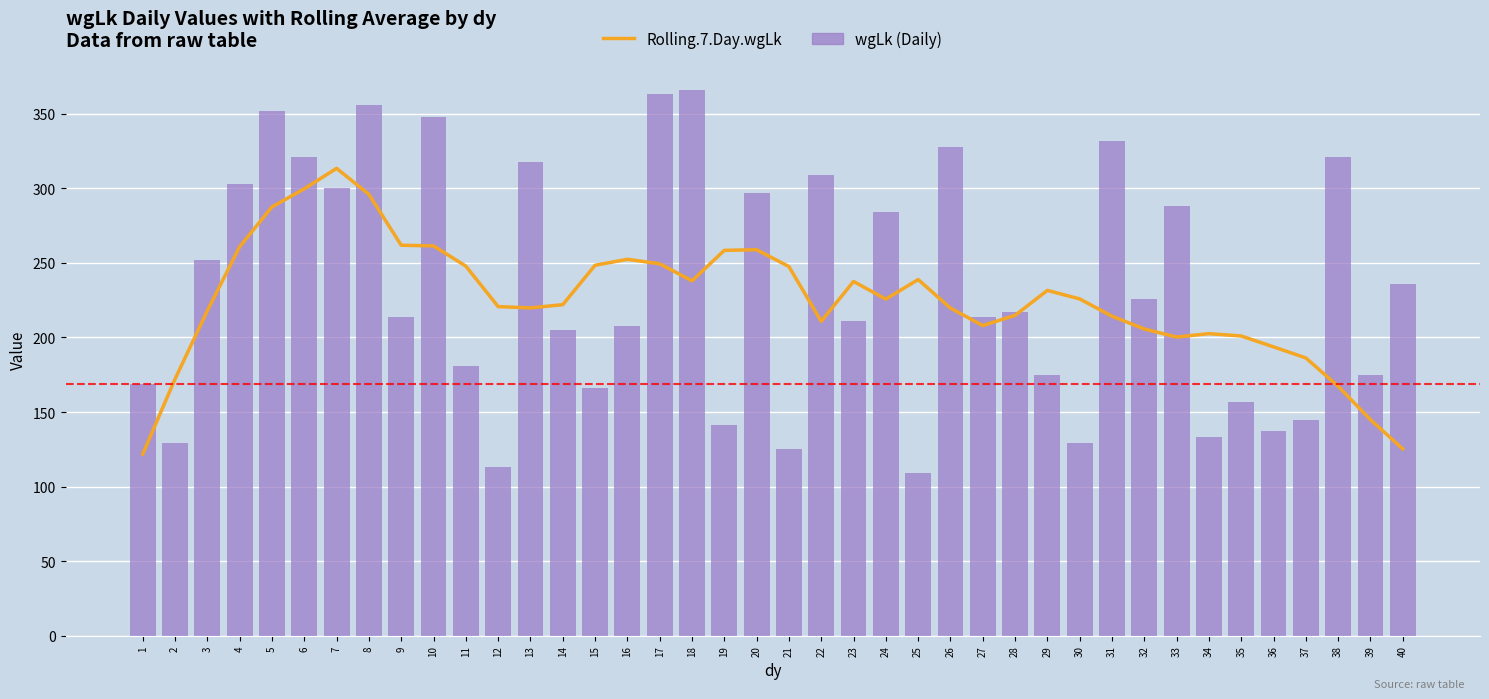

Reading left to right, transcribe all the data shown in this chart.

Rolling.7.Day.wgLk: 121.9	172.1	218.0	260.9	287.6	299.7	313.4	296.0	261.9	261.4	247.9	220.7	219.9	222.0	248.4	252.4	249.4	238.0	258.4	258.9	247.6	210.9	237.6	225.7	238.9	219.7	208.0	214.9	231.6	225.9	214.3	205.7	200.3	202.6	201.0	193.7	186.3	167.3	144.9	125.3
wgLk (Daily): 169.0	129.0	252.0	303.0	352.0	321.0	300.0	356.0	214.0	348.0	181.0	113.0	318.0	205.0	166.0	208.0	363.0	366.0	141.0	297.0	125.0	309.0	211.0	284.0	109.0	328.0	214.0	217.0	175.0	129.0	332.0	226.0	288.0	133.0	157.0	137.0	145.0	321.0	175.0	236.0